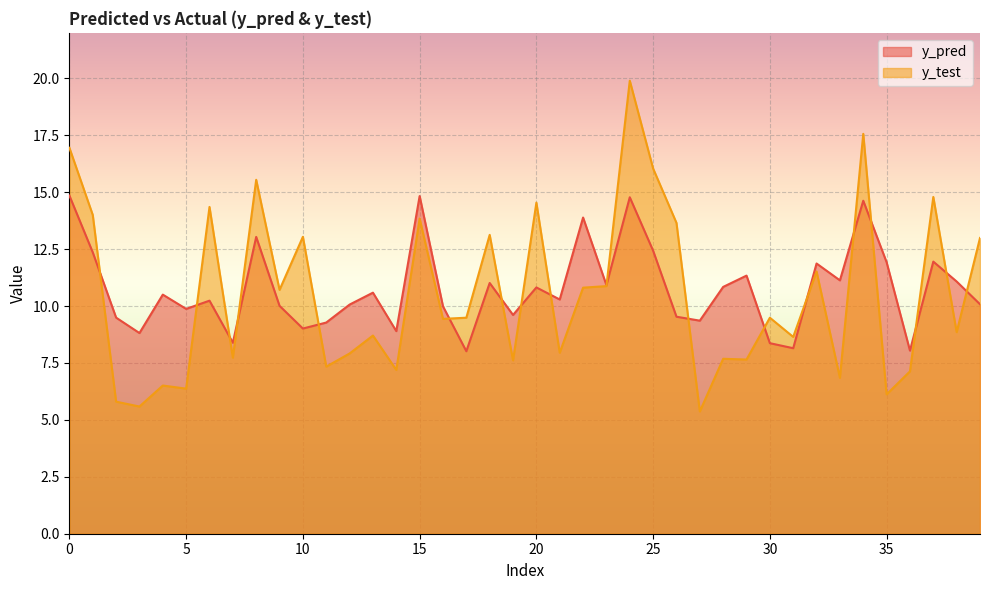

What is the difference between the second highest and second lowest values in the y_test series?

12.0